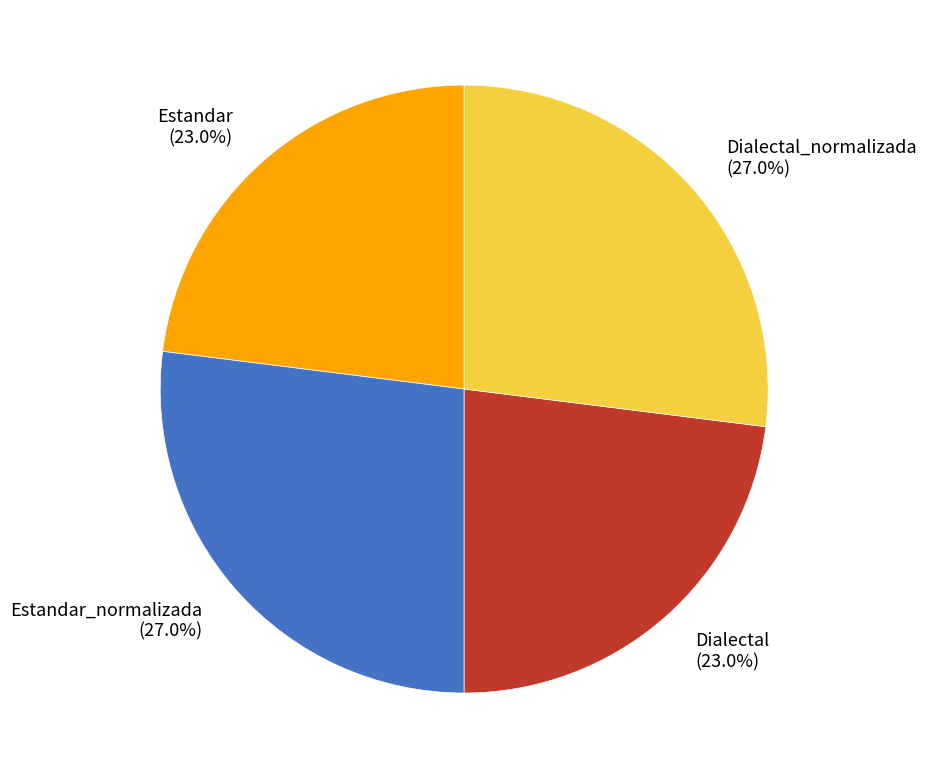

The Estandar slice represents 23% of the pie. True or false?

True